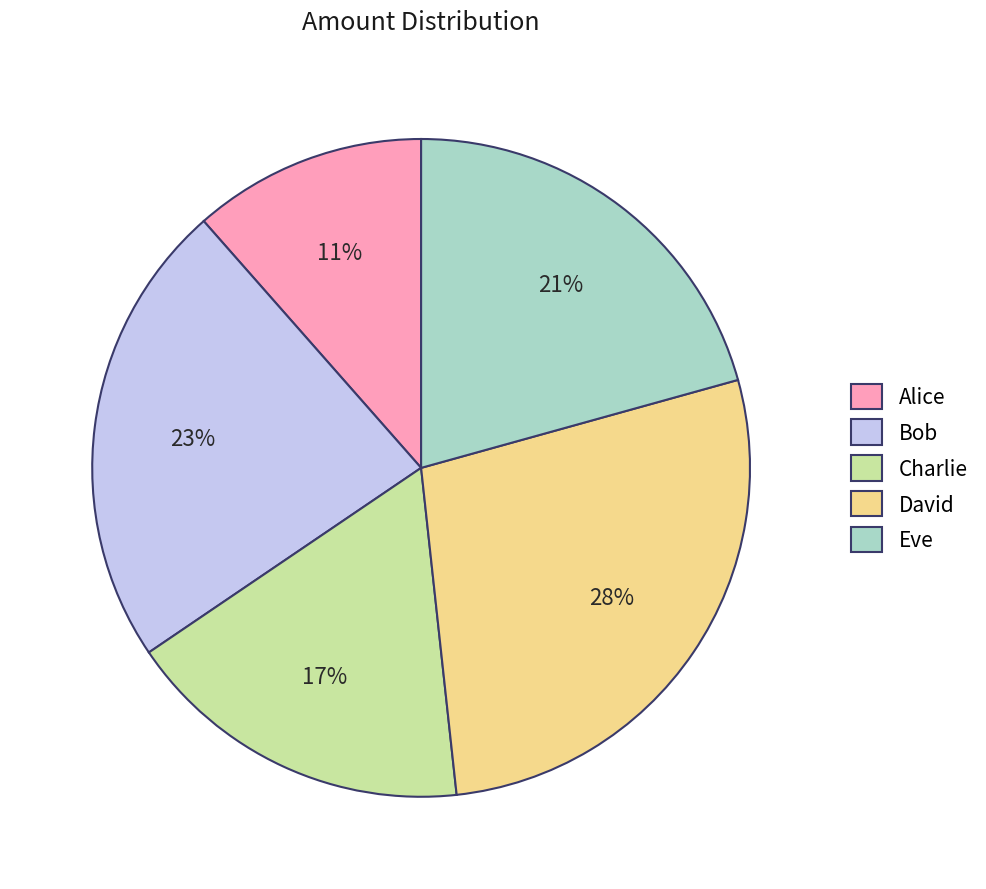

Which has a higher value, Bob or Alice?

Bob